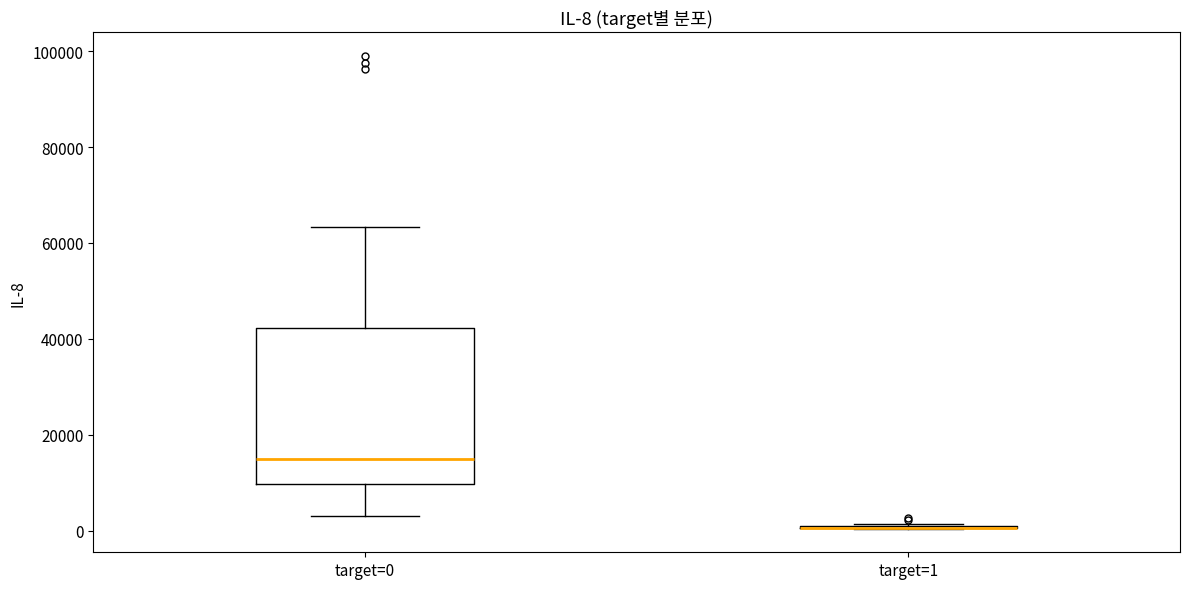

Comparing the boxes themselves (not the whiskers), which one is the tallest?

target=0